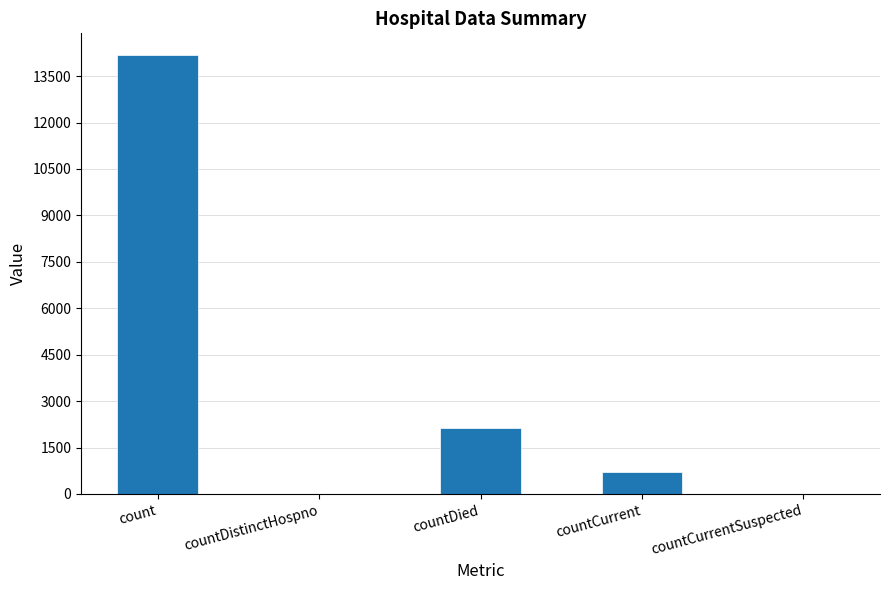

What is the maximum value shown in the chart?

14174